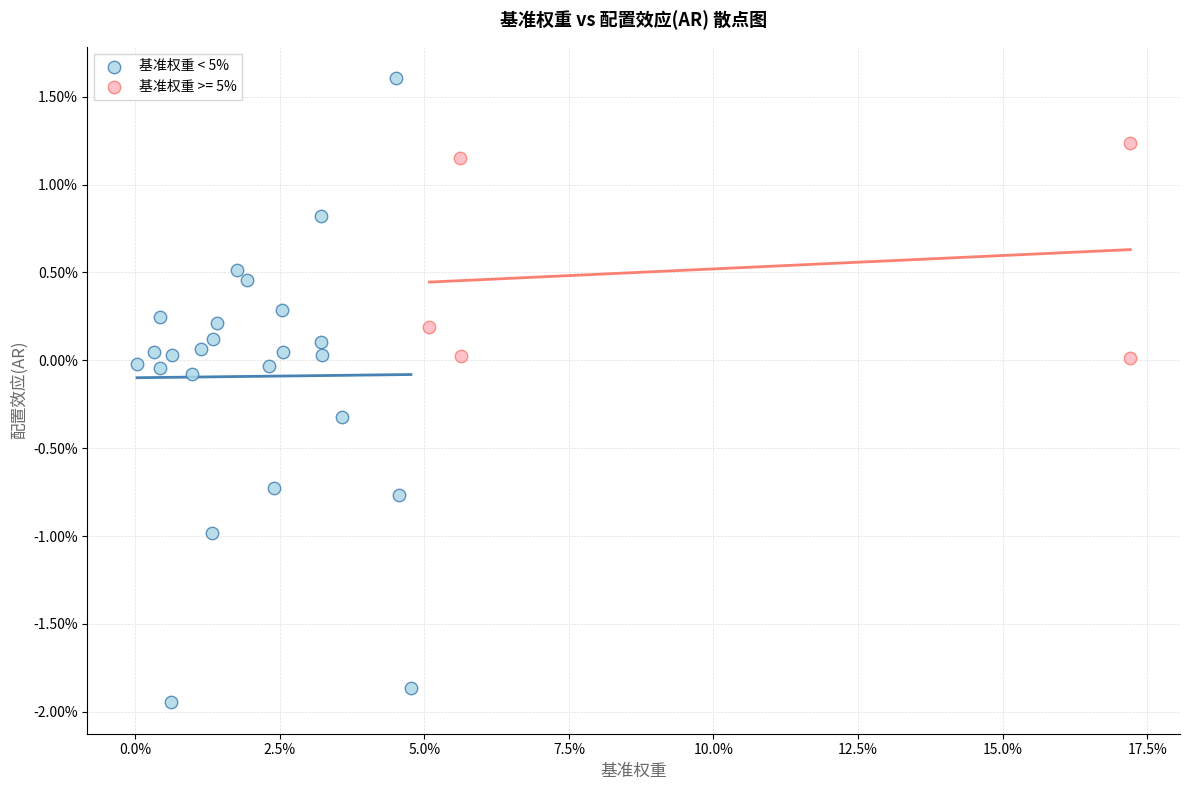

What are all the series names shown in the legend?

基准权重 < 5%, 基准权重 >= 5%